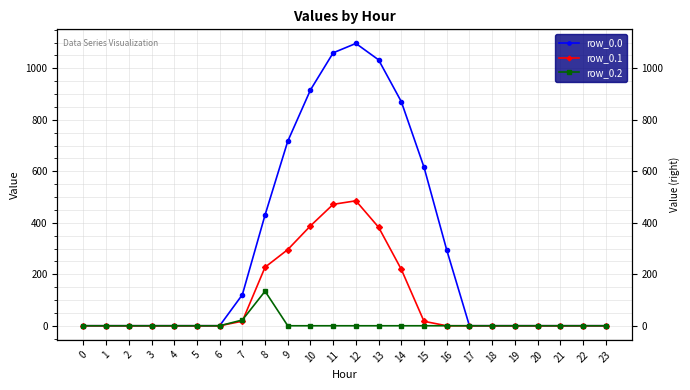

True or false: row_0.0 and row_0.1 intersect in this chart.

False